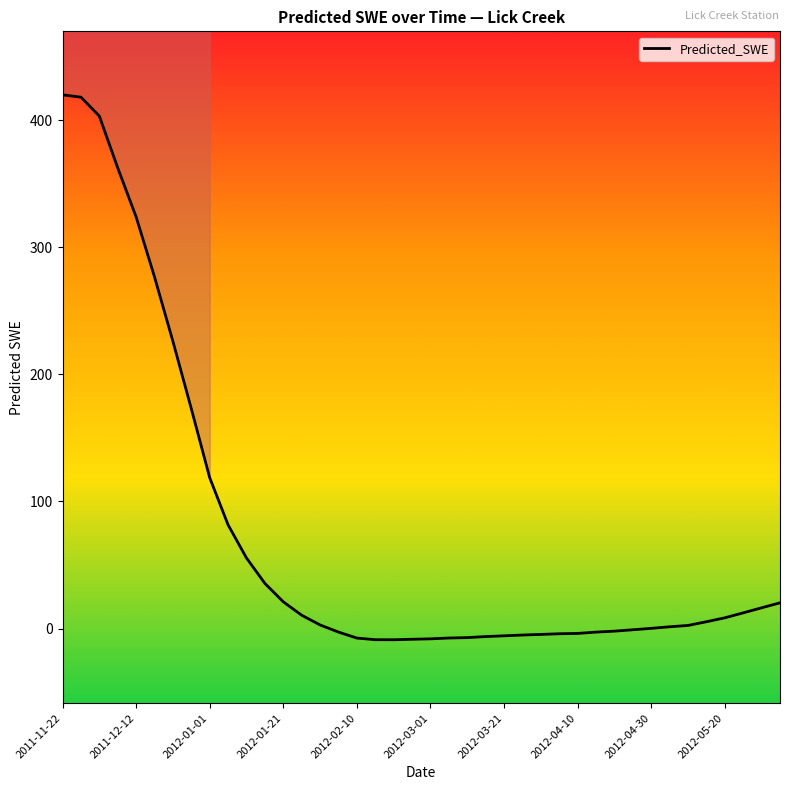

Is it true that Predicted_SWE equals 8.4 at 2012-05-20?

True